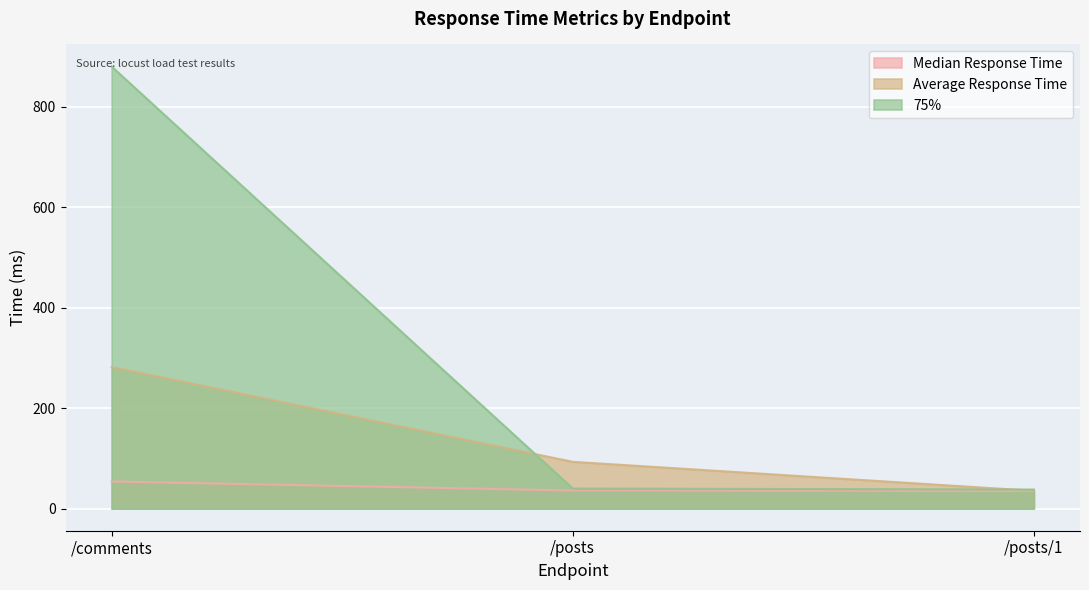

What is the lowest value of the Average Response Time series?

35.5